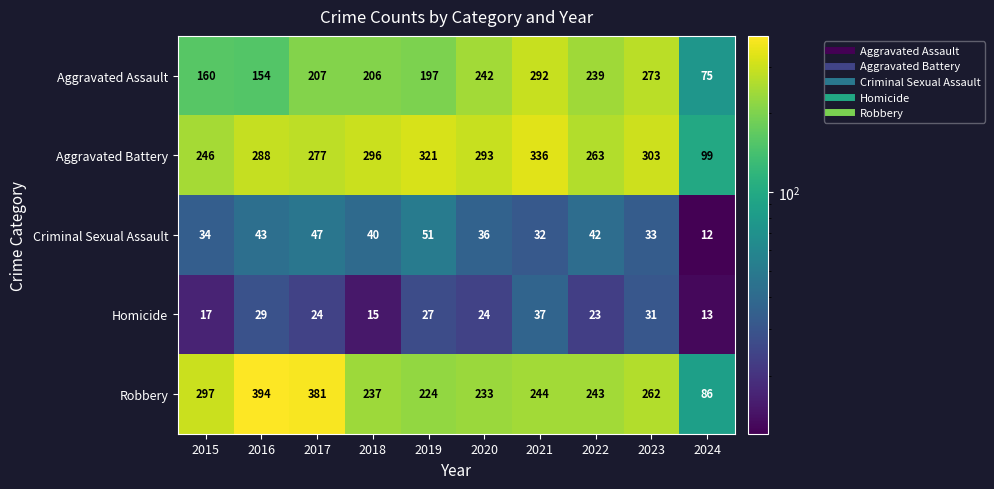

List the series in order of their peak value, lowest first.

Homicide, Criminal Sexual Assault, Aggravated Assault, Aggravated Battery, Robbery